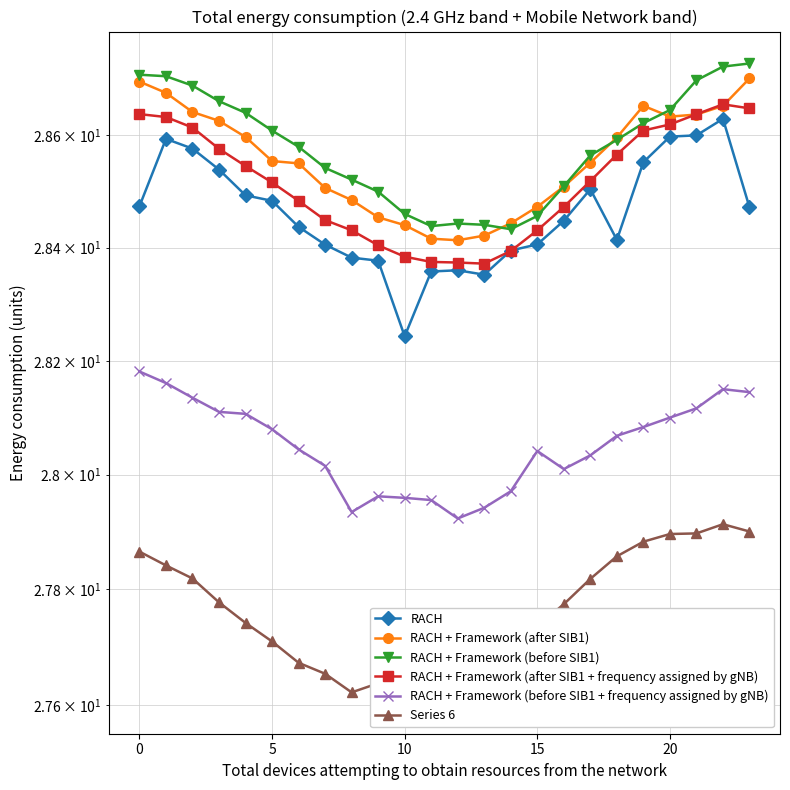

What is the spread (max minus min) of values at 7?

0.9